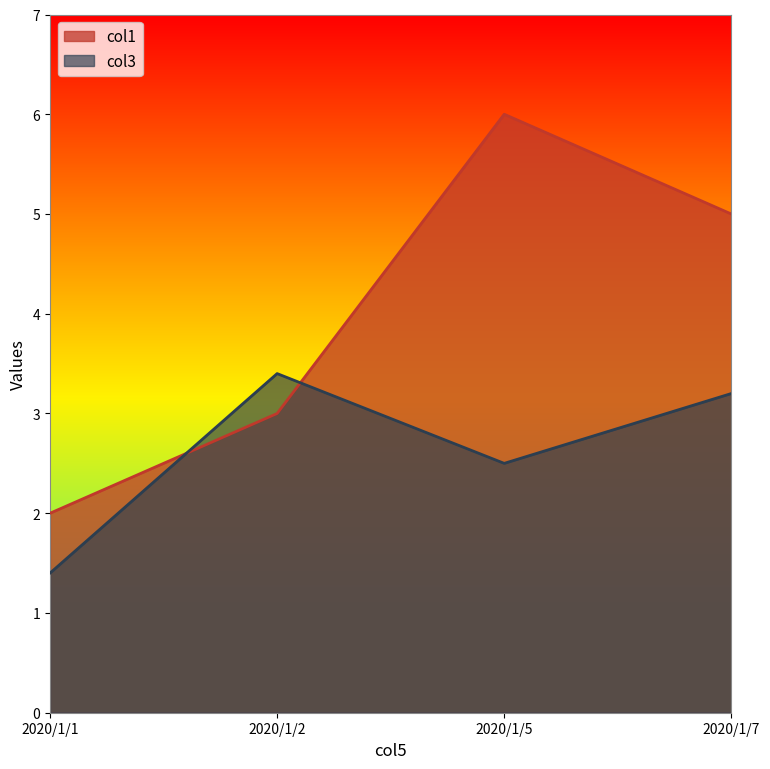

What is the approximate value of col3 at 2020/1/1?

1.4